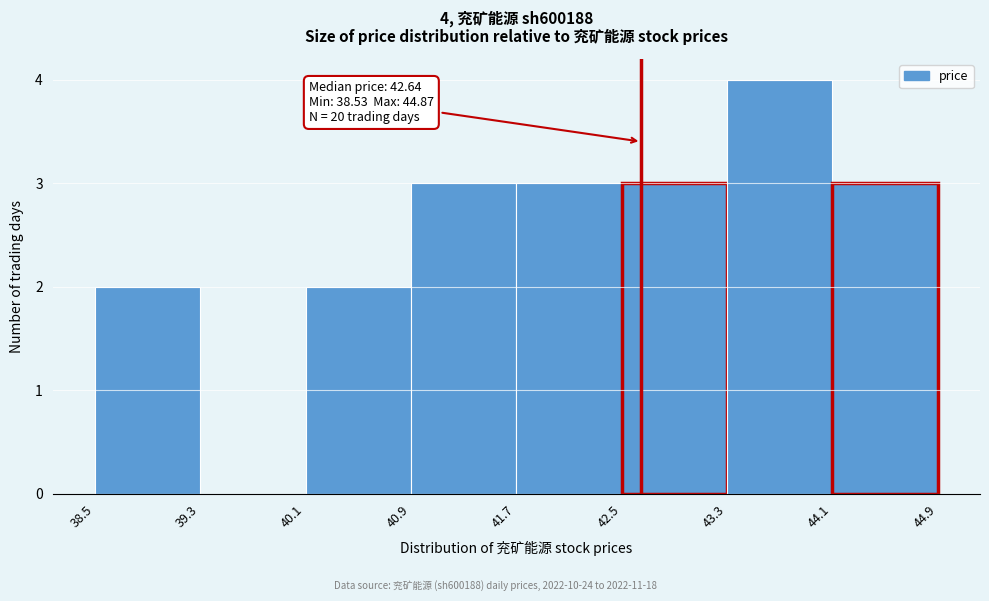

Which range on the x-axis has the tallest bar?

43.3 to 44.1